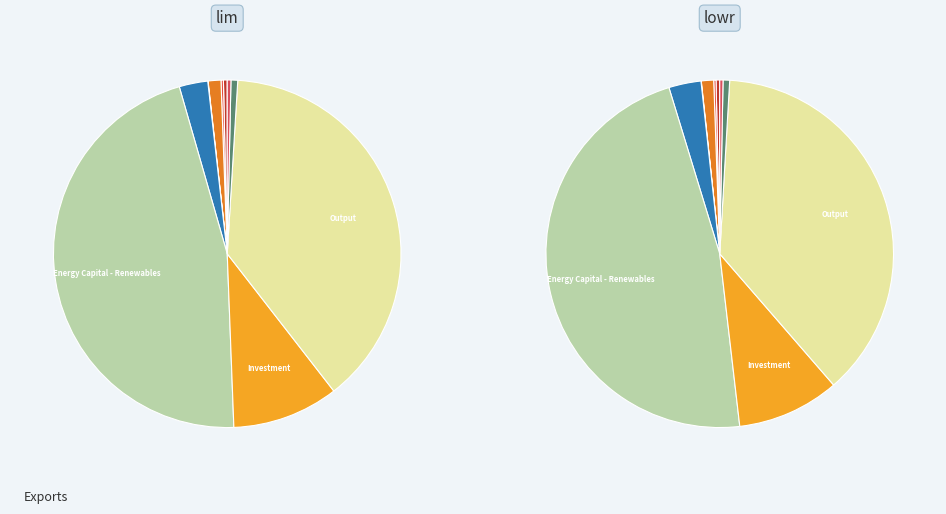

Between Investment and Output per Capita, which is larger?

Investment